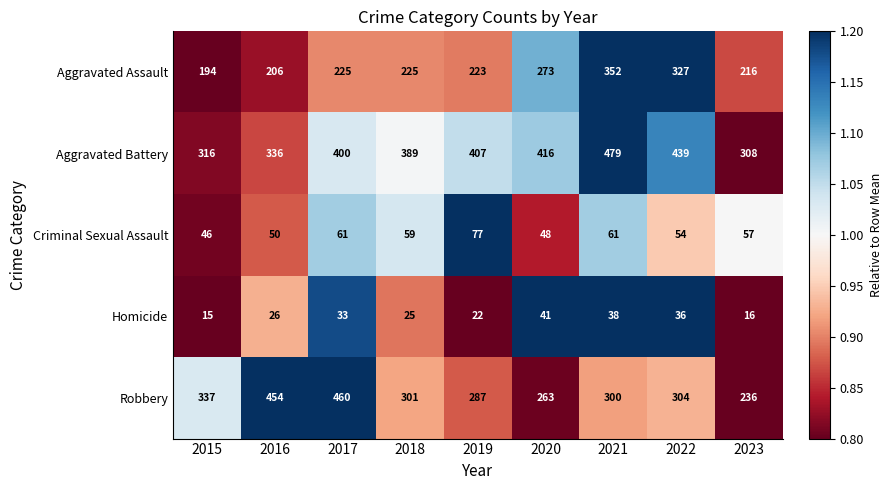

Where does the Robbery series first go above 301?

2015